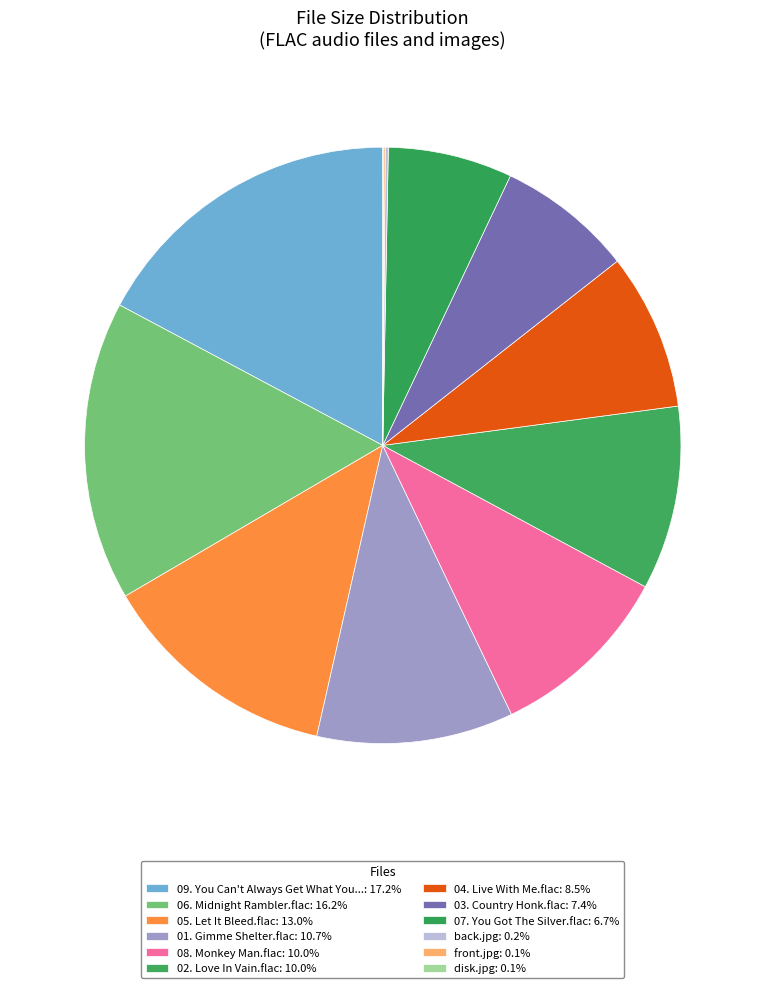

Rank the categories by value from lowest to highest.

disk.jpg, front.jpg, back.jpg, 07. You Got The Silver.flac, 03. Country Honk.flac, 04. Live With Me.flac, 02. Love In Vain.flac, 08. Monkey Man.flac, 01. Gimme Shelter.flac, 05. Let It Bleed.flac, 06. Midnight Rambler.flac, 09. You Can't Always Get What You Want.flac